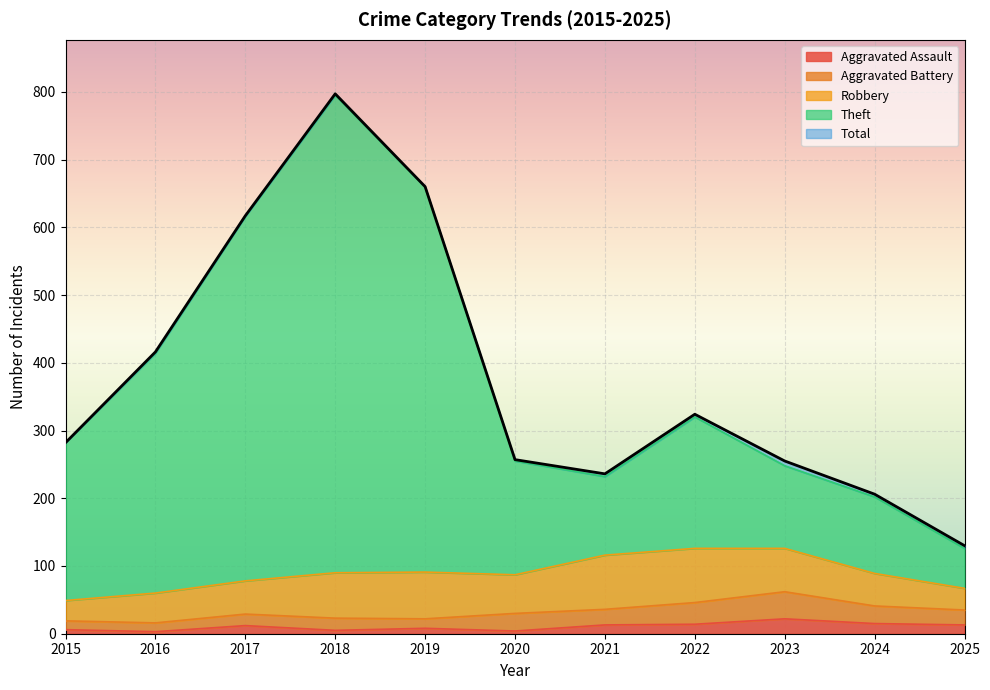

True or false: Total has a value of 255 at 2023.

True